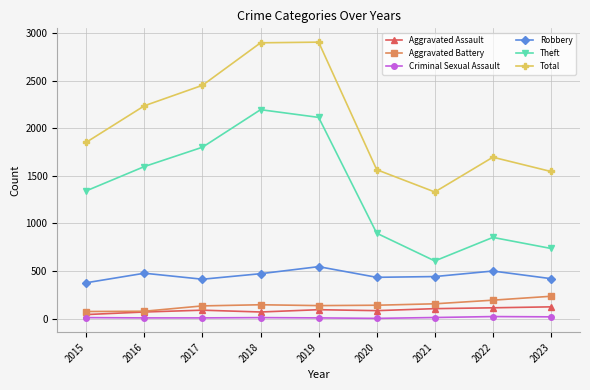

The value of Aggravated Assault at 2019 is 94. True or false?

True